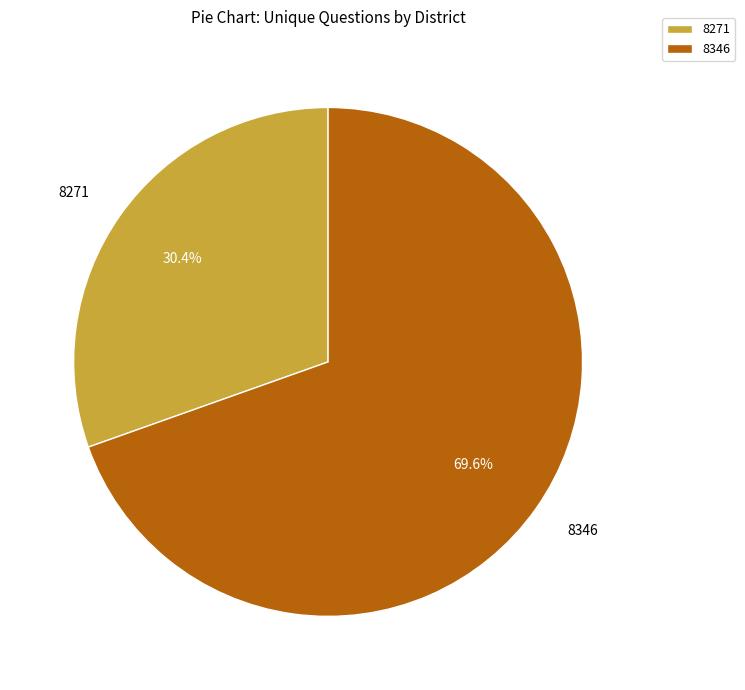

To the nearest percent, what percentage of the pie is 8271?

30%